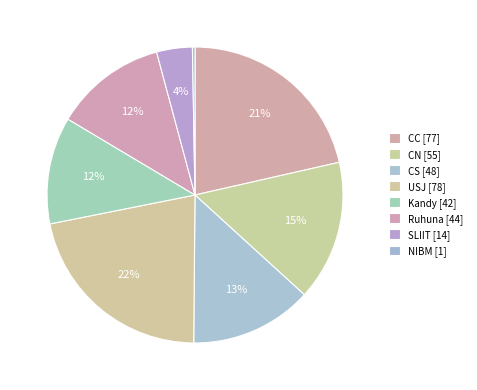

Count the number of slices in the pie.

8